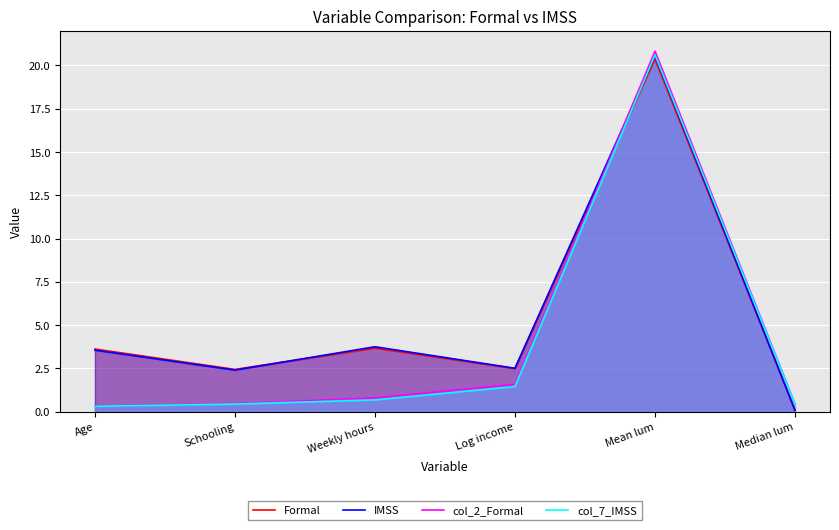

How many interior local peaks does the IMSS series have?

2